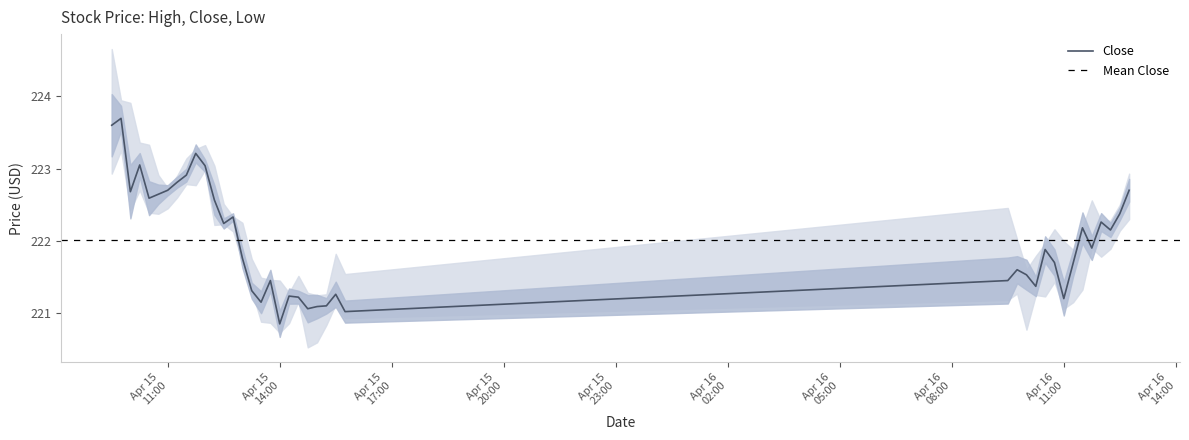

What is the average value of the High series?

222.4